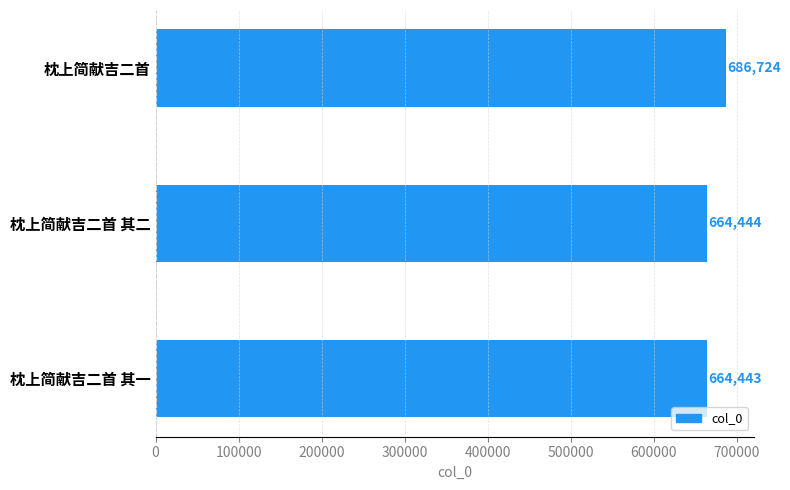

At which label is the value closest to 675583?

枕上简献吉二首 其二